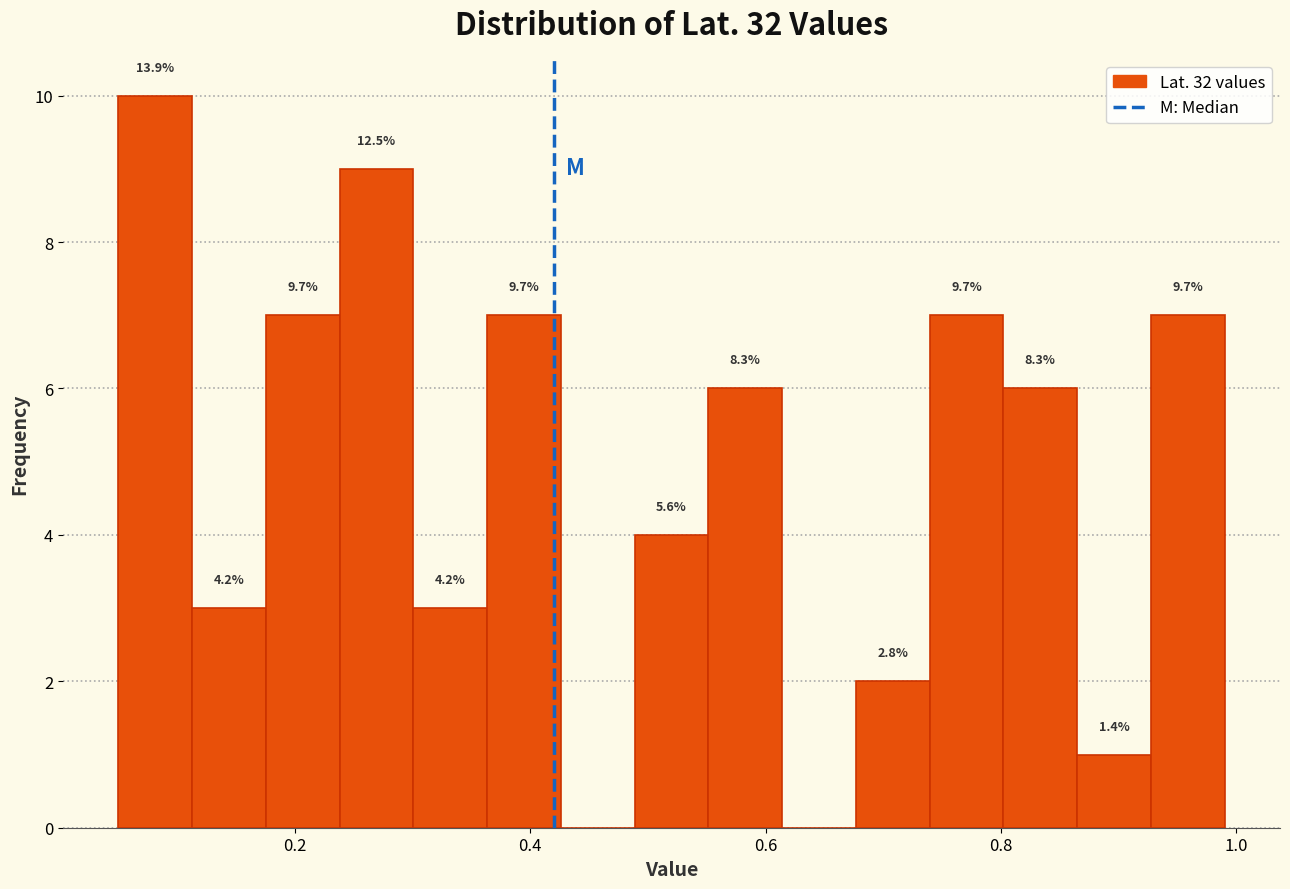

Read against the x-axis, roughly where is the centre of the tallest bar?

0.08